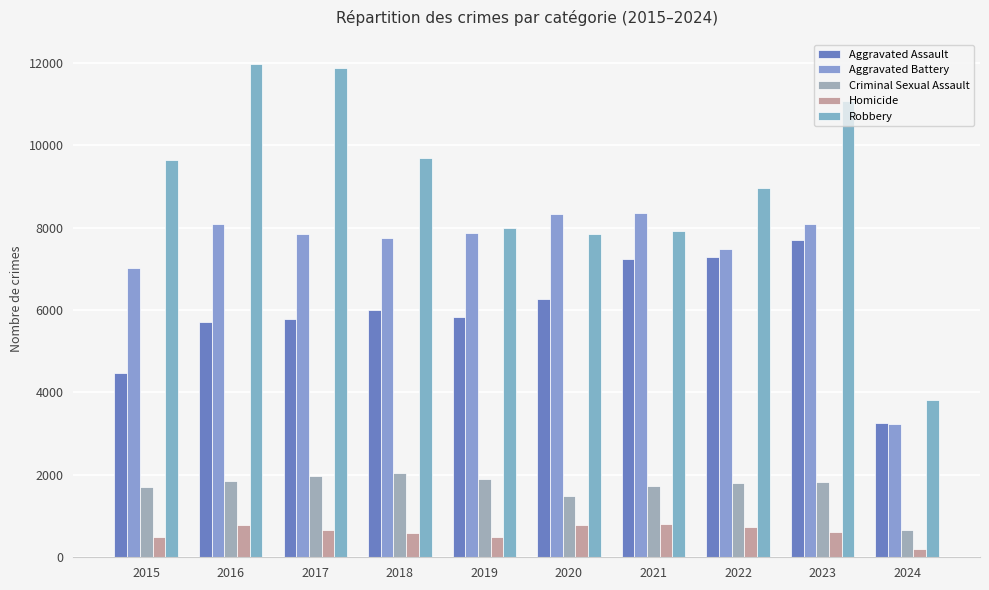

How many bars are there in total?

50